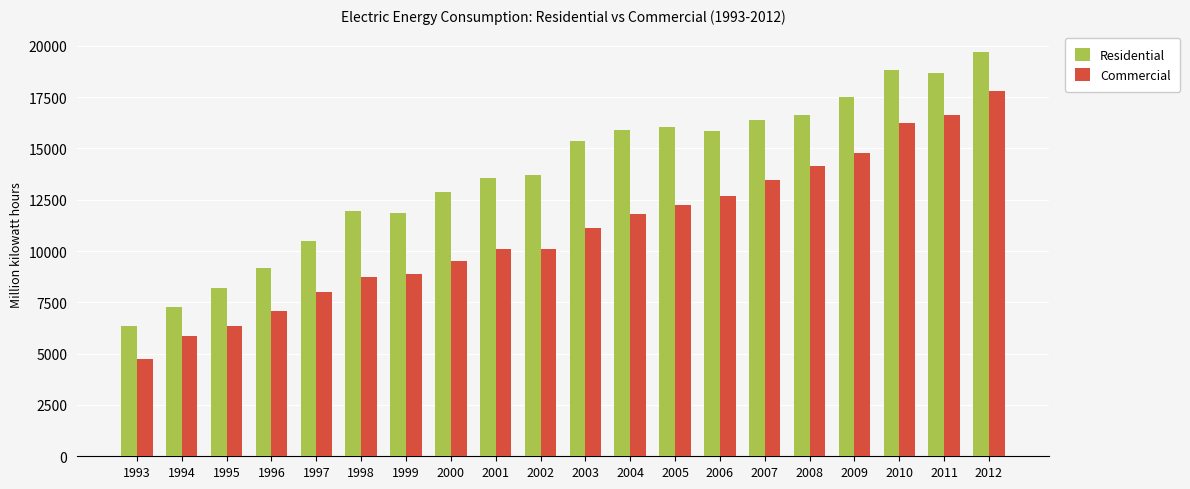

What value does the Residential series have at 1997, to the nearest 50?

10500